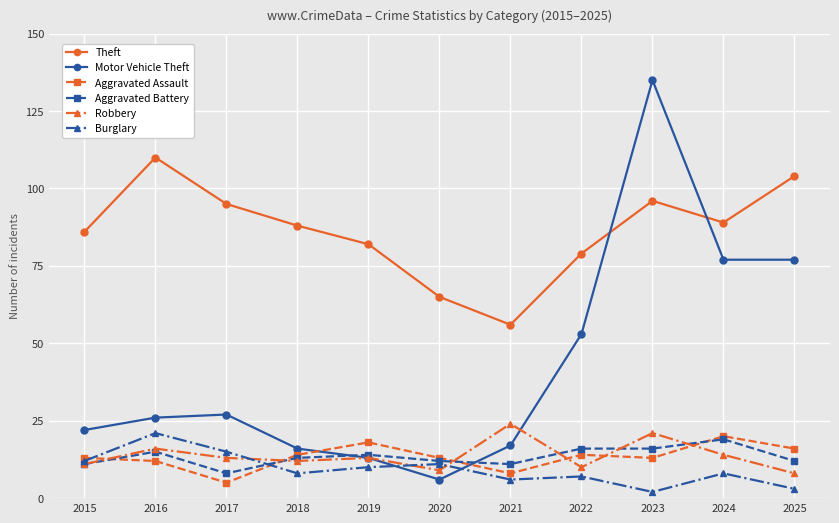

Reading left to right, transcribe all the data shown in this chart.

Theft: 2015=86	2016=110	2017=95	2018=88	2019=82	2020=65	2021=56	2022=79	2023=96	2024=89	2025=104
Motor Vehicle Theft: 2015=22	2016=26	2017=27	2018=16	2019=13	2020=6	2021=17	2022=53	2023=135	2024=77	2025=77
Aggravated Assault: 2015=13	2016=12	2017=5	2018=14	2019=18	2020=13	2021=8	2022=14	2023=13	2024=20	2025=16
Aggravated Battery: 2015=11	2016=15	2017=8	2018=13	2019=14	2020=12	2021=11	2022=16	2023=16	2024=19	2025=12
Robbery: 2015=11	2016=16	2017=13	2018=12	2019=13	2020=9	2021=24	2022=10	2023=21	2024=14	2025=8
Burglary: 2015=12	2016=21	2017=15	2018=8	2019=10	2020=11	2021=6	2022=7	2023=2	2024=8	2025=3